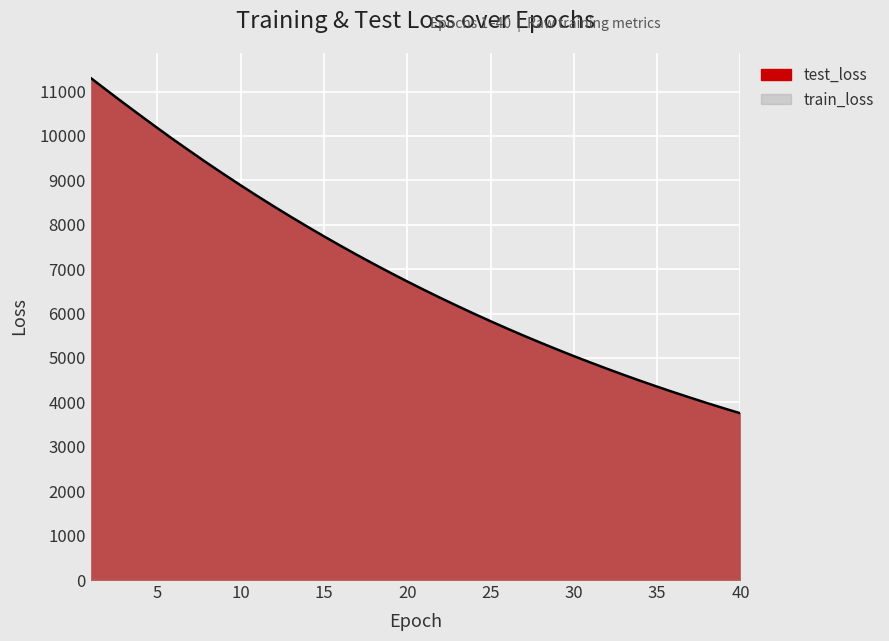

Which has a higher value, 8 or 26?

8